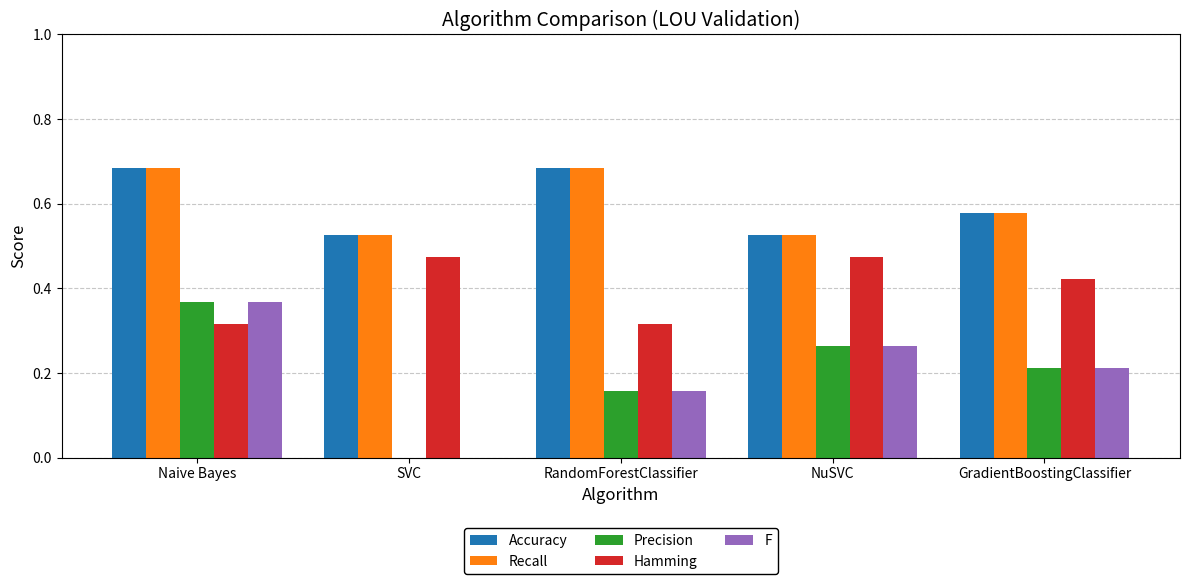

What is the sum of all Hamming values?

2.0